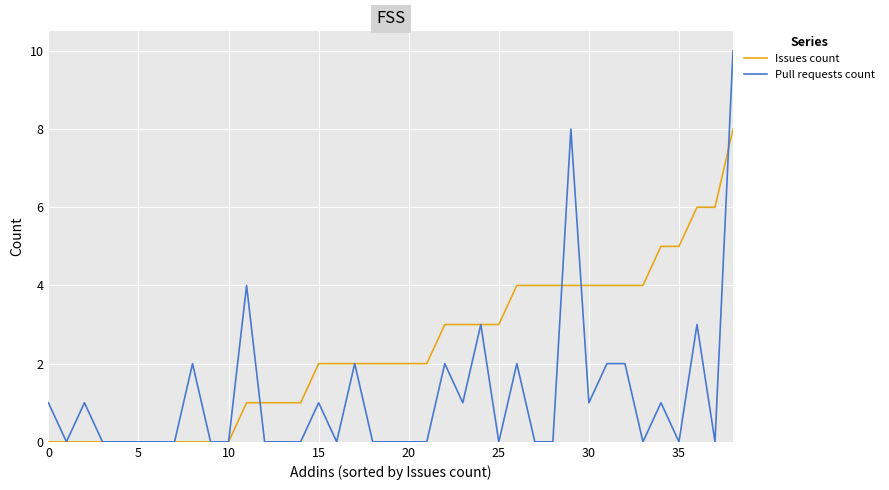

List the series in order of their overall mean, highest first.

Issues count, Pull requests count